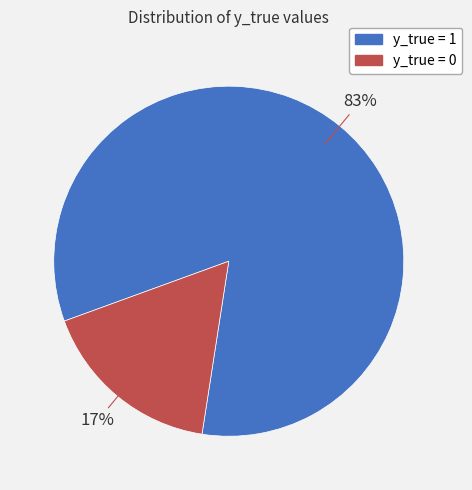

Is there a majority slice in this chart?

Yes